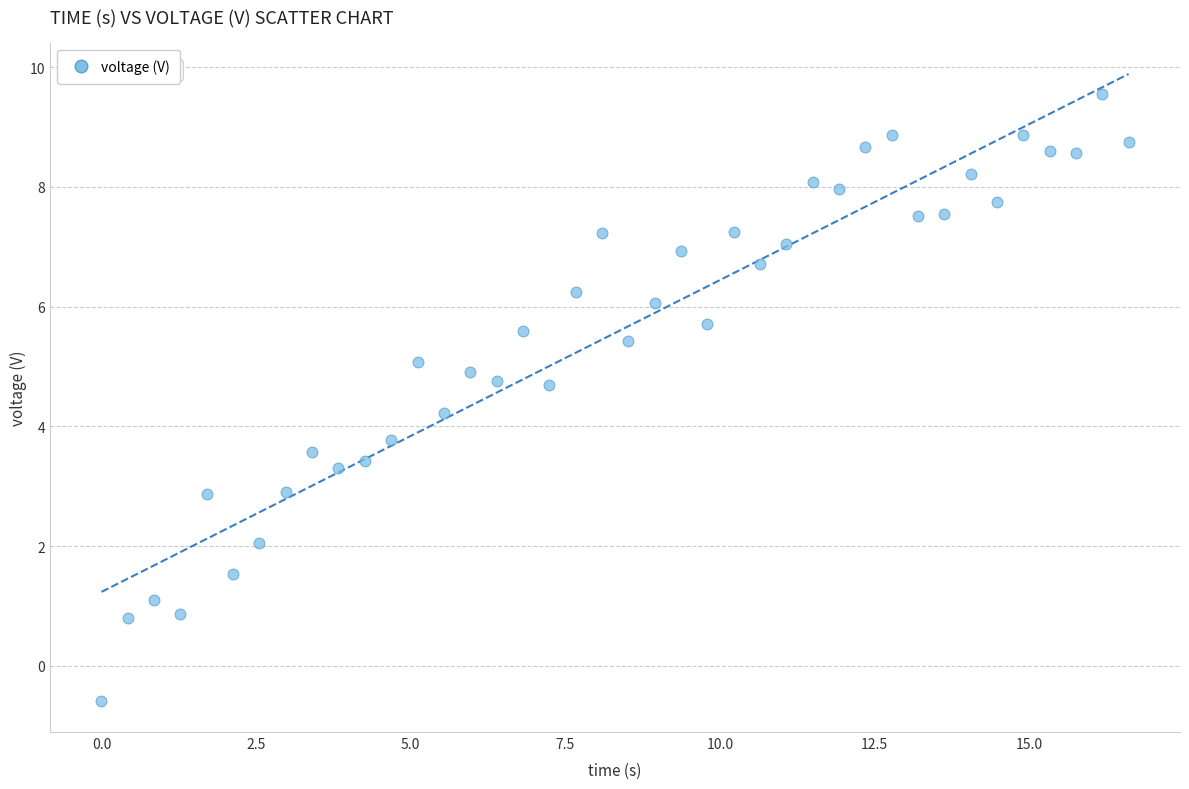

What is the range of Y values (max minus min)?

10.1